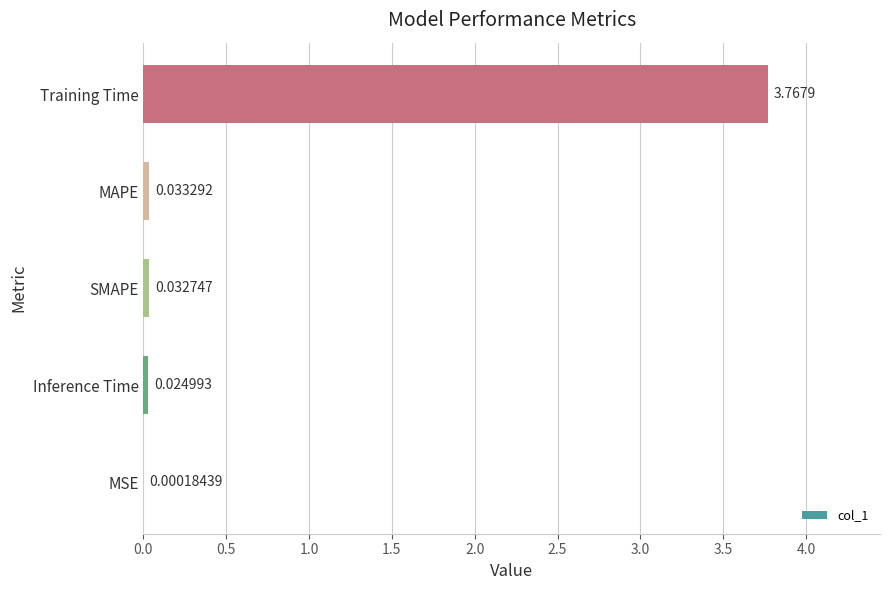

Where is the data nearest to the value 1?

MAPE